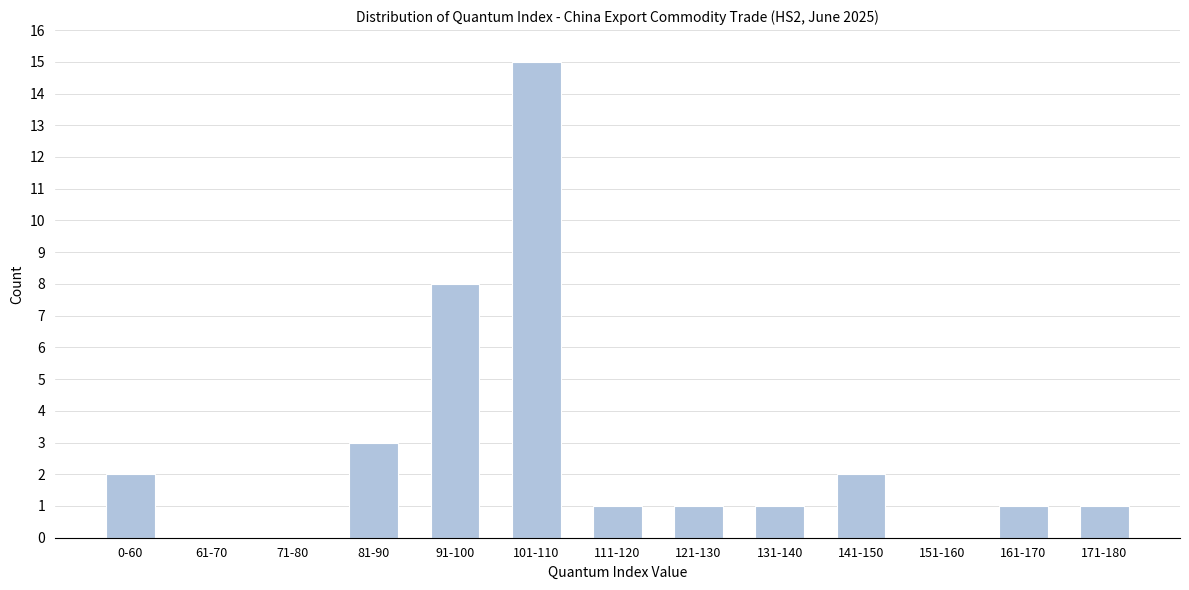

Reading left to right, what are all the values shown in this chart?

0-60=2	61-70=0	71-80=0	81-90=3	91-100=8	101-110=15	111-120=1	121-130=1	131-140=1	141-150=2	151-160=0	161-170=1	171-180=1